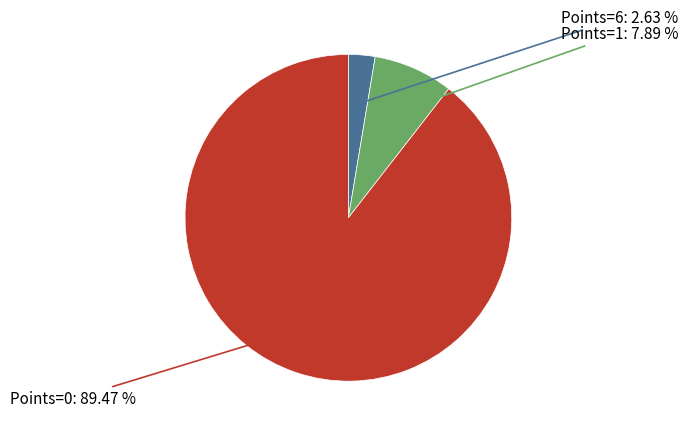

Does any single category account for the majority?

Yes